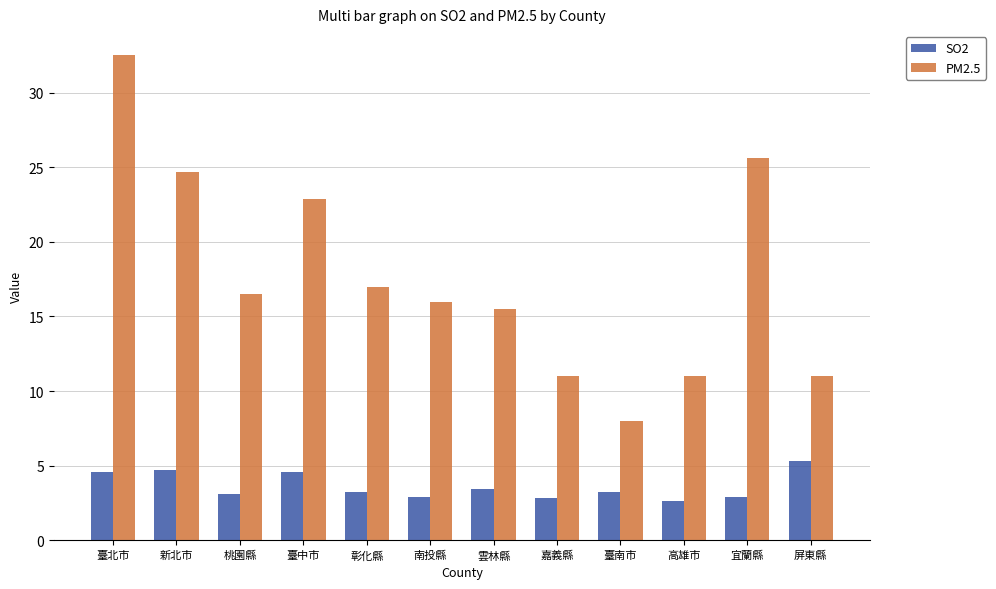

How many data points does each series have?

12